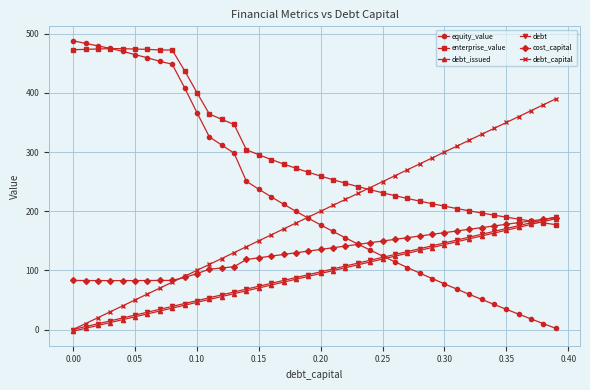

What is the value of the debt point at the 10th from the left?

43.9